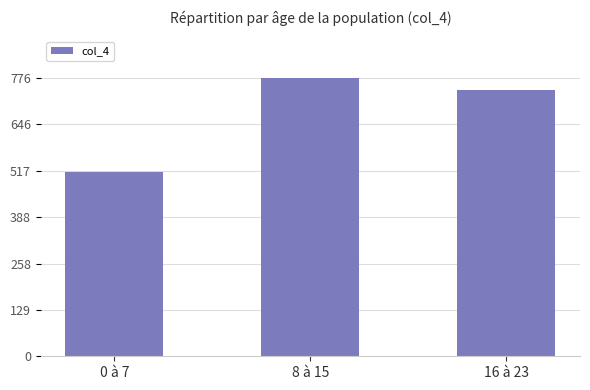

What is the minimum value shown in the chart?

515.6